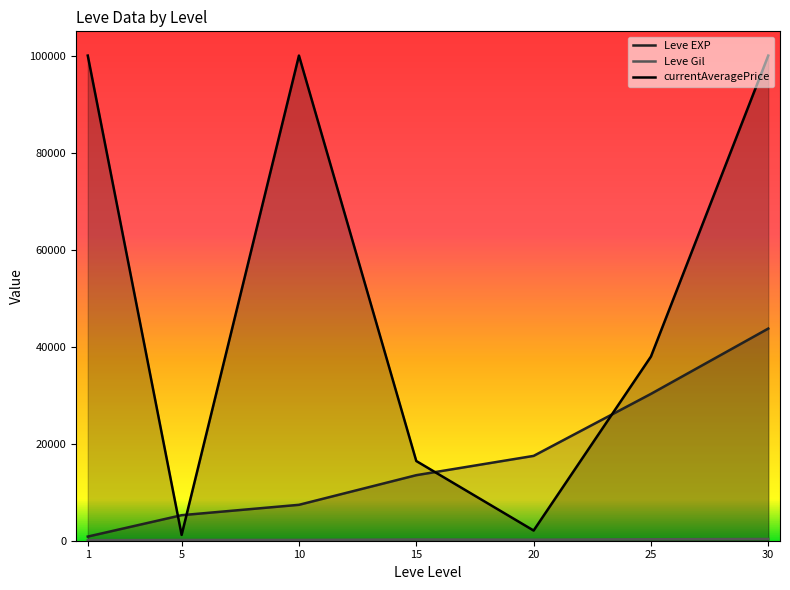

True or false: Leve EXP has a value of 17486.7 at 20.

True